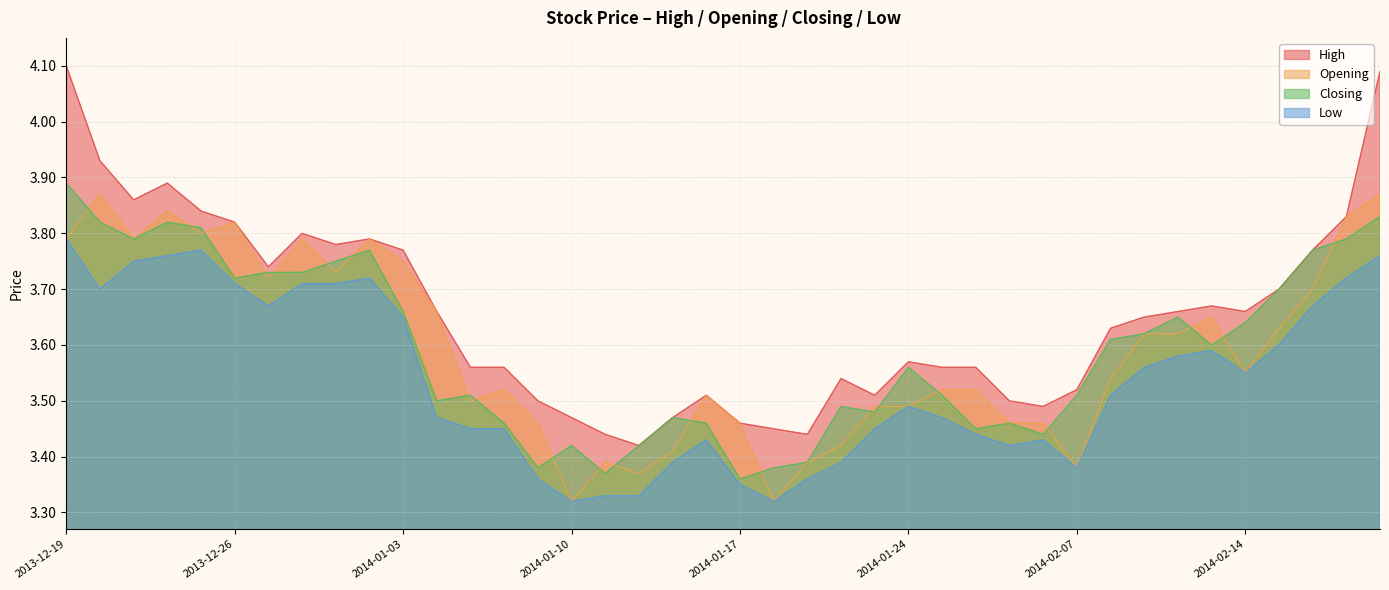

What is the difference between the second highest and minimum values in the Closing series?

0.5